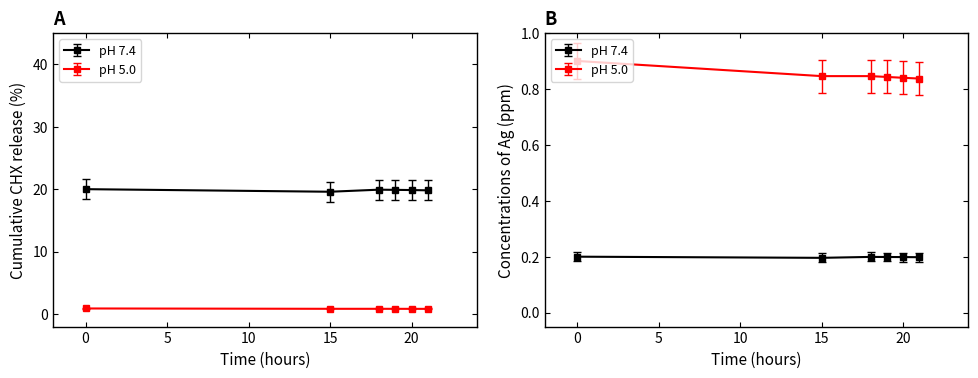

What is the spread (max minus min) of values at 0?

0.7